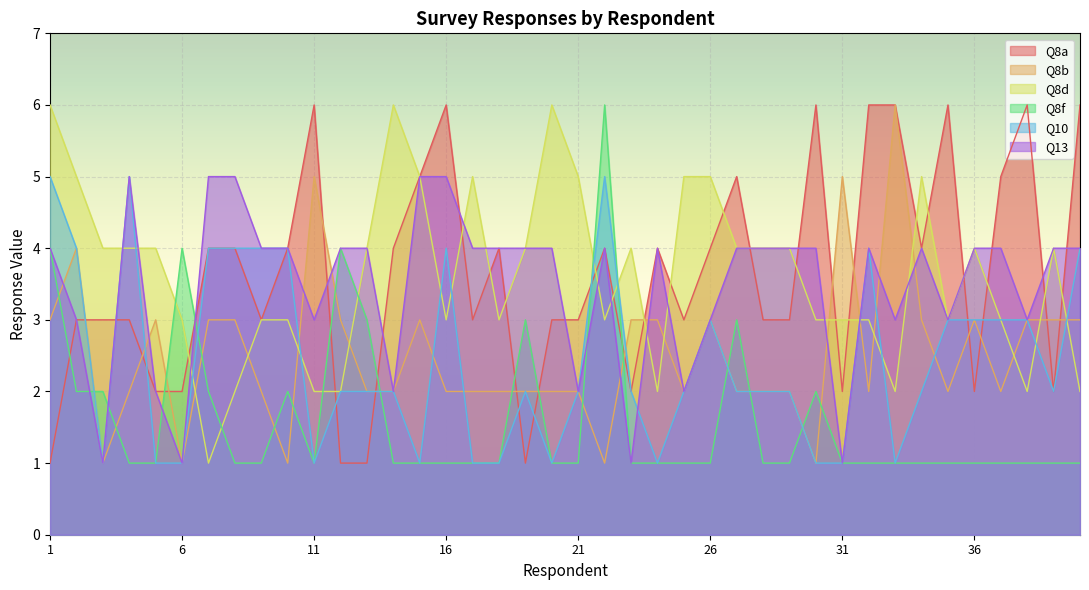

Which has a higher value, 5 or 37?

37